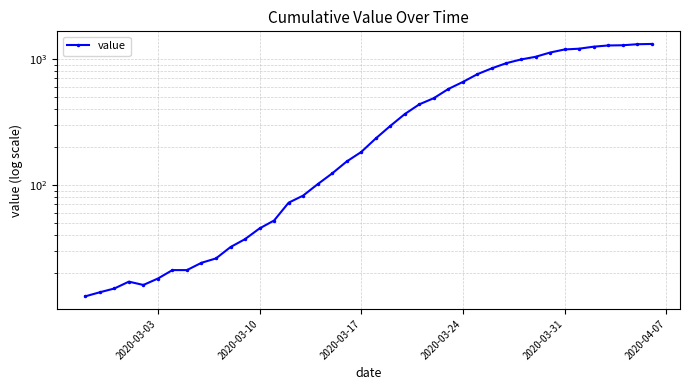

Count the number of data series in this chart.

1